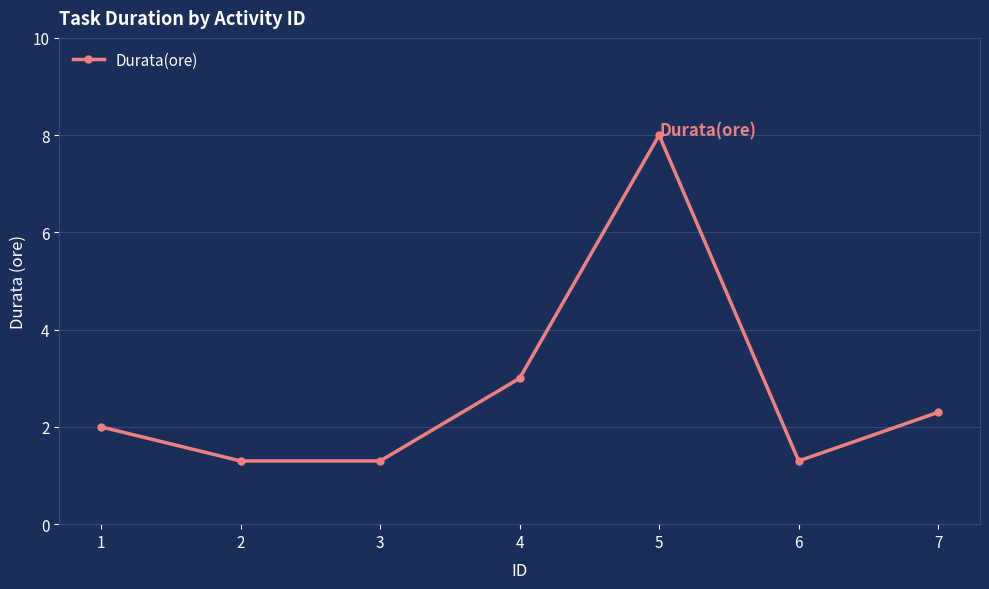

At which category does the data reach its first local peak?

5